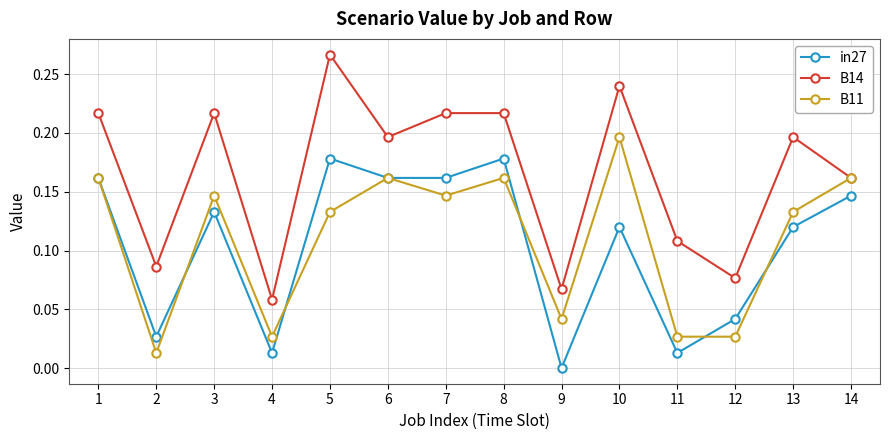

How many series are shown in this chart?

3